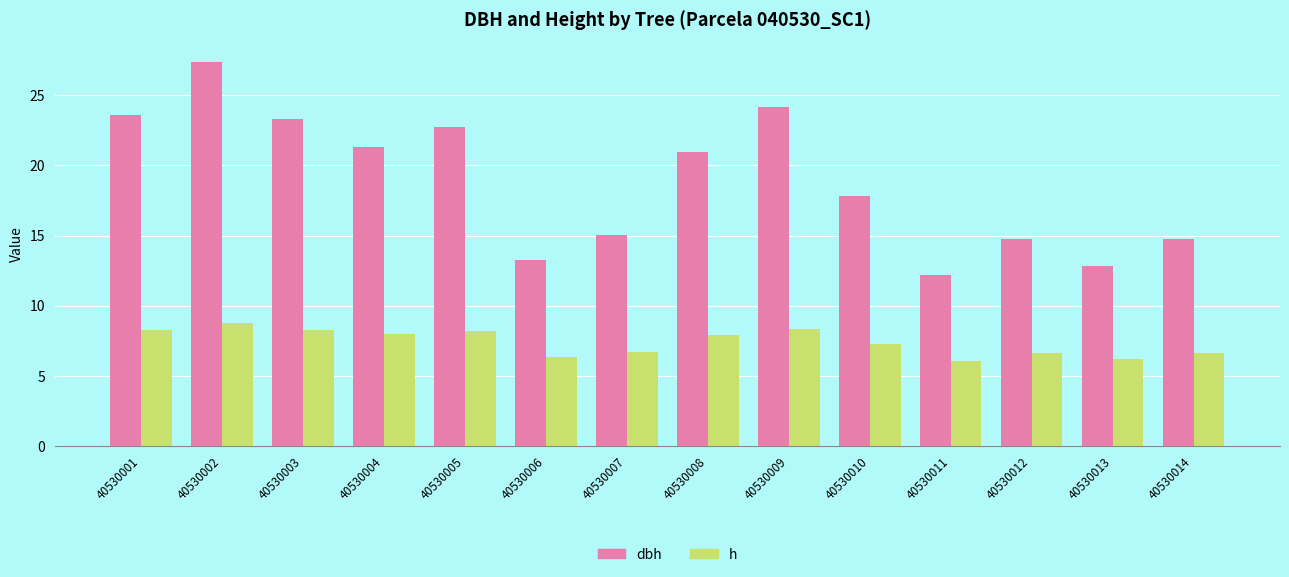

List the series in order of their peak value, lowest first.

h, dbh